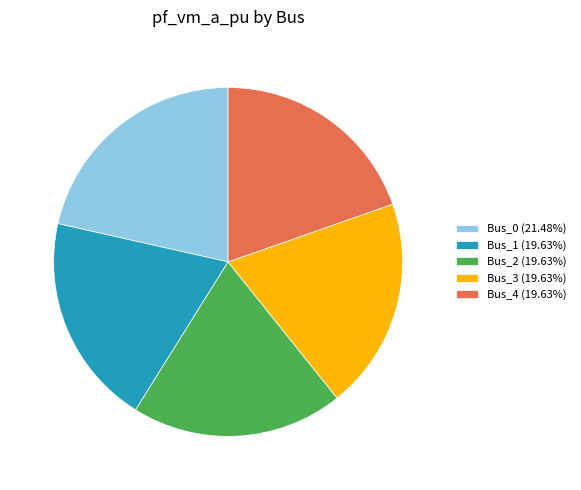

Is there any slice that represents more than half of the pie?

No